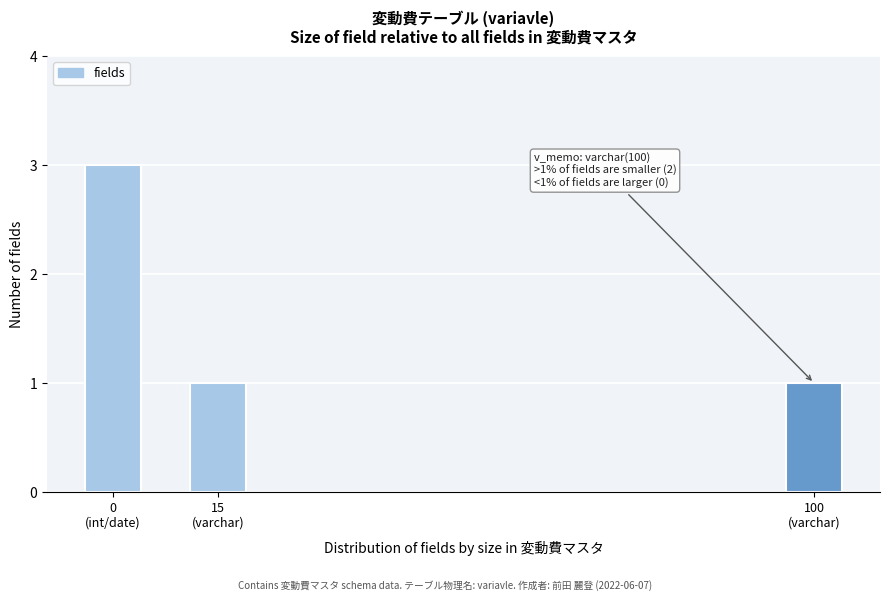

Reading left to right, list all the values displayed in this chart.

3	1	1